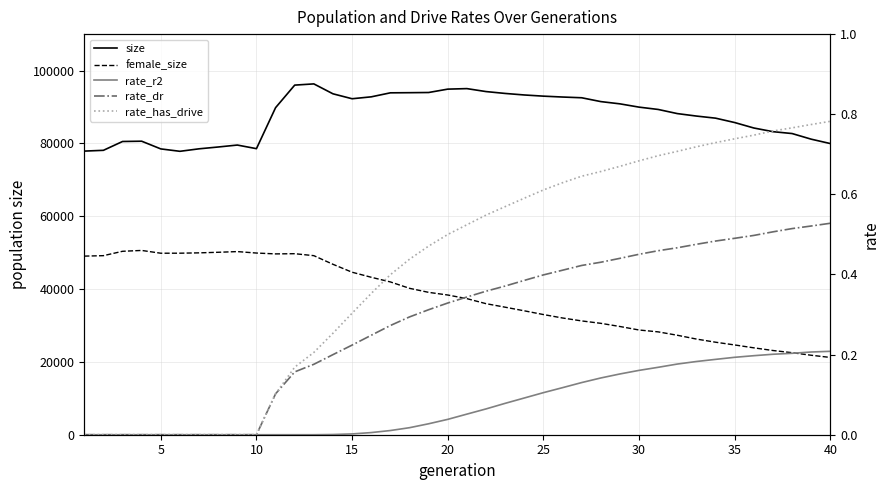

What is the difference between the maximum and second lowest values in the size series?

18452.0